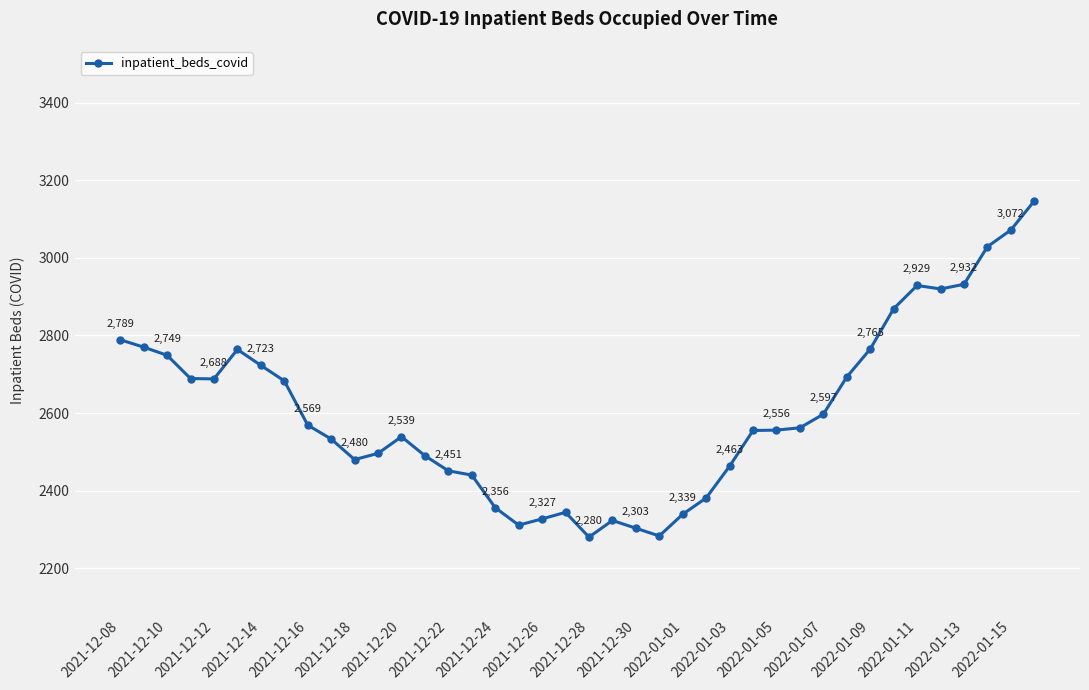

How many data points are less than 2562?

20